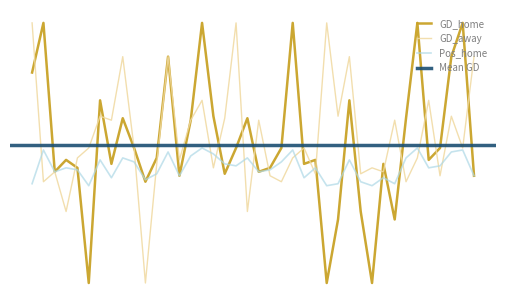

Where do Pos_home and GD_away first cross each other?

0 and 1